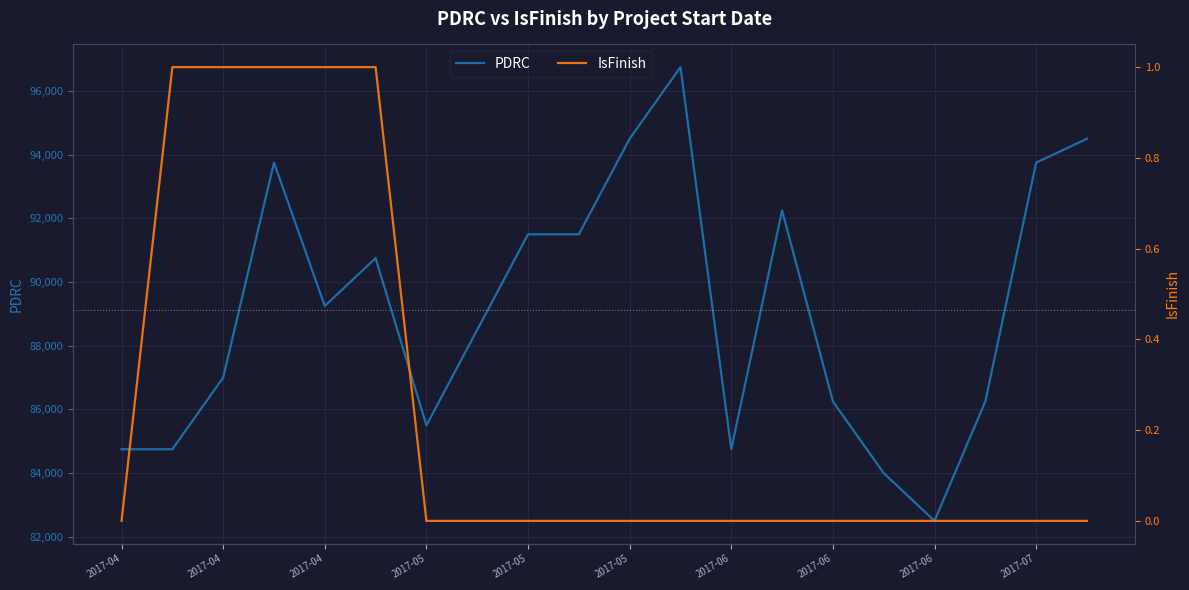

The value of IsFinish at 2017-05 is 0. True or false?

False